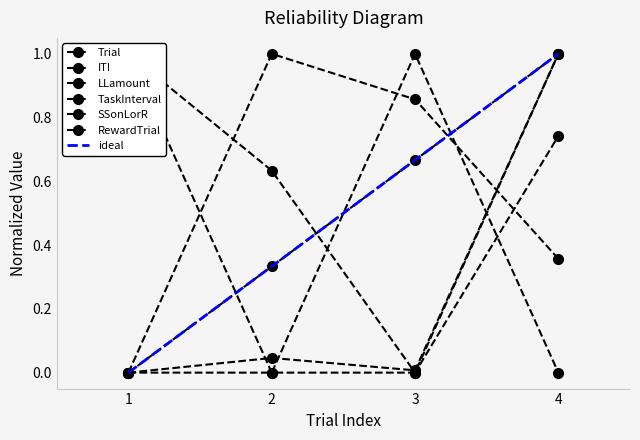

Is it true that TaskInterval equals 0.0 at 2?

True